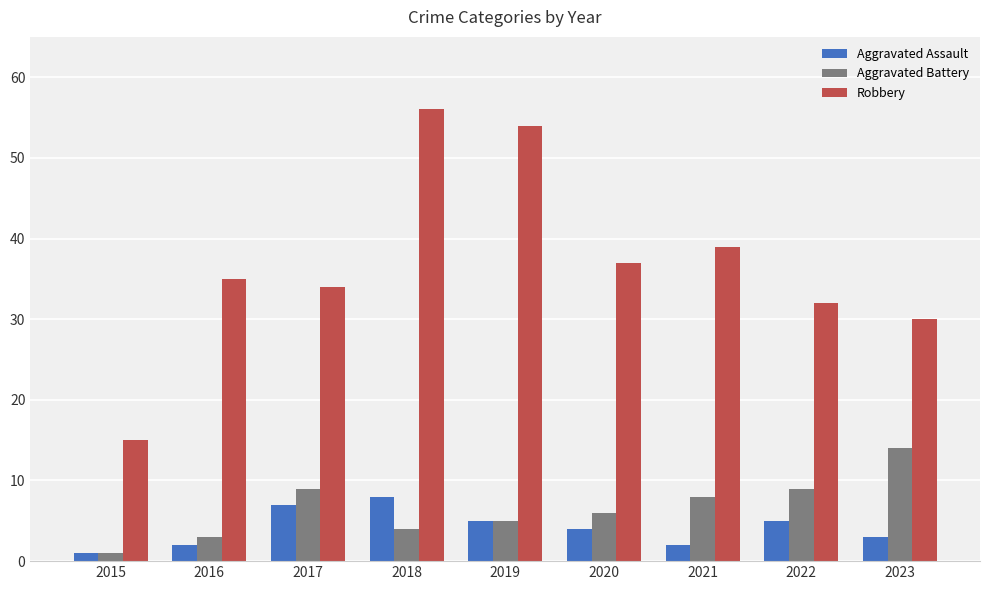

Read the Aggravated Assault value at 2020.

4